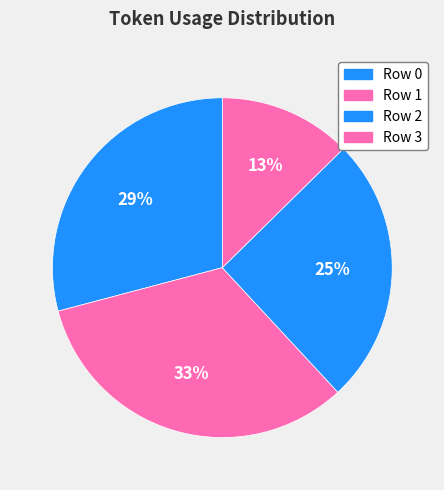

How many segments does this pie chart have?

4